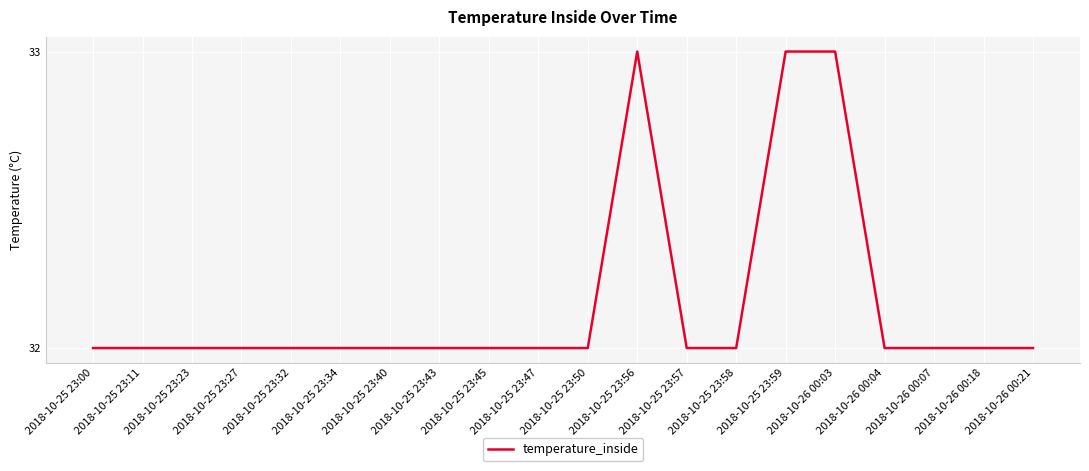

What is the minimum value shown in the chart?

32